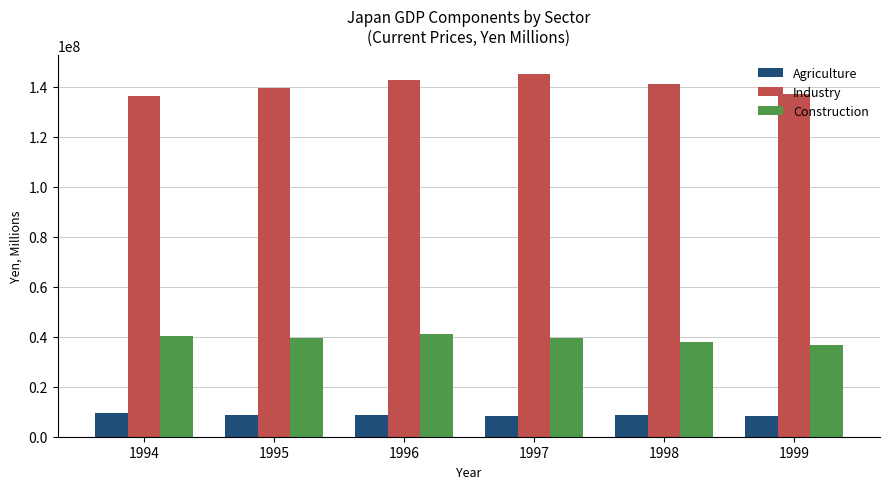

What is the difference between the maximum and second lowest values in the Construction series?

3254500